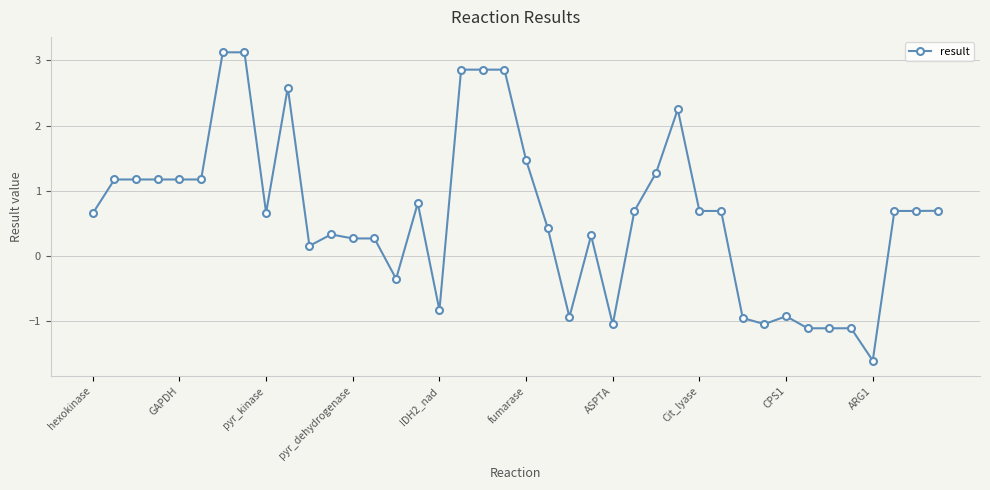

True or false: the data has more than 0 interior local peaks.

True